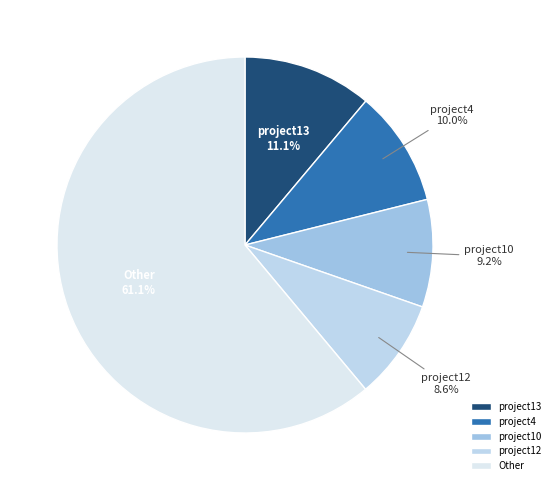

Is there any slice that represents more than half of the pie?

Yes